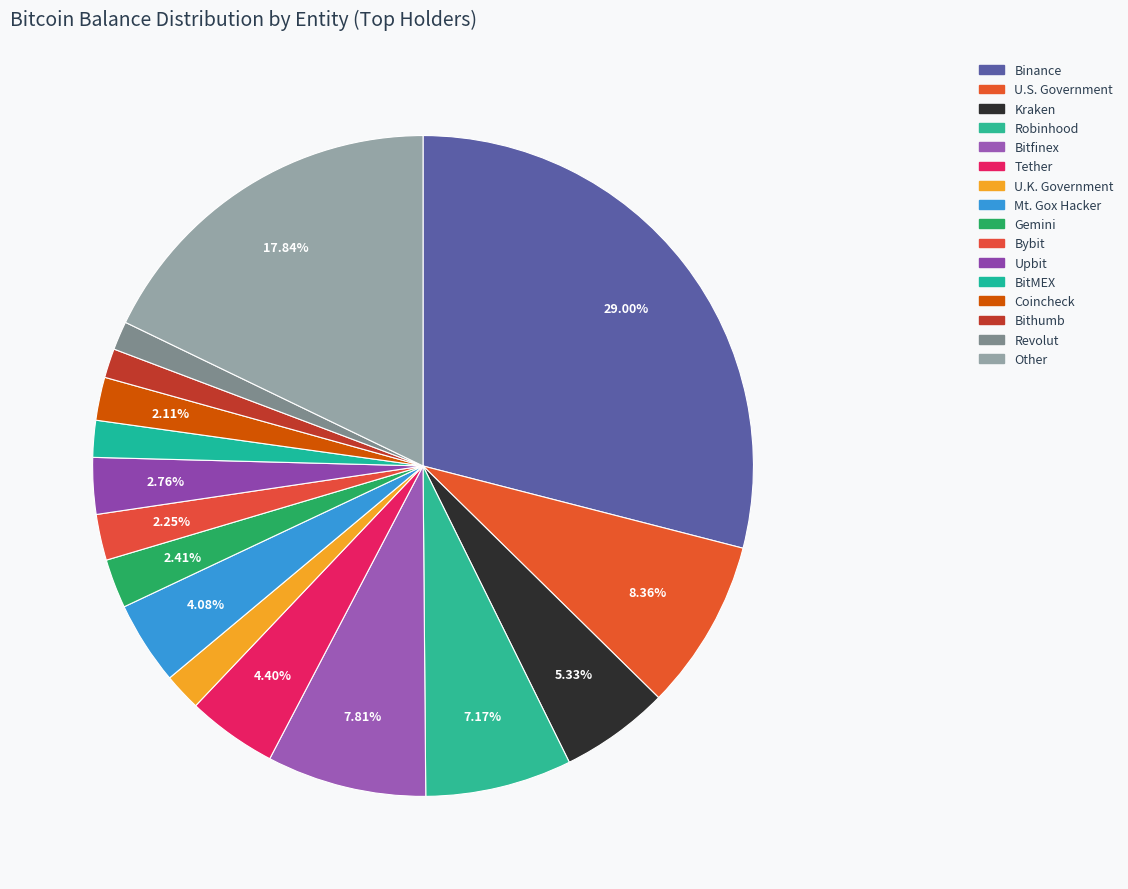

Rank the categories by value from lowest to highest.

Revolut, Bithumb, BitMEX, U.K. Government, Coincheck, Bybit, Gemini, Upbit, Mt. Gox Hacker, Tether, Kraken, Robinhood, Bitfinex, U.S. Government, Other, Binance